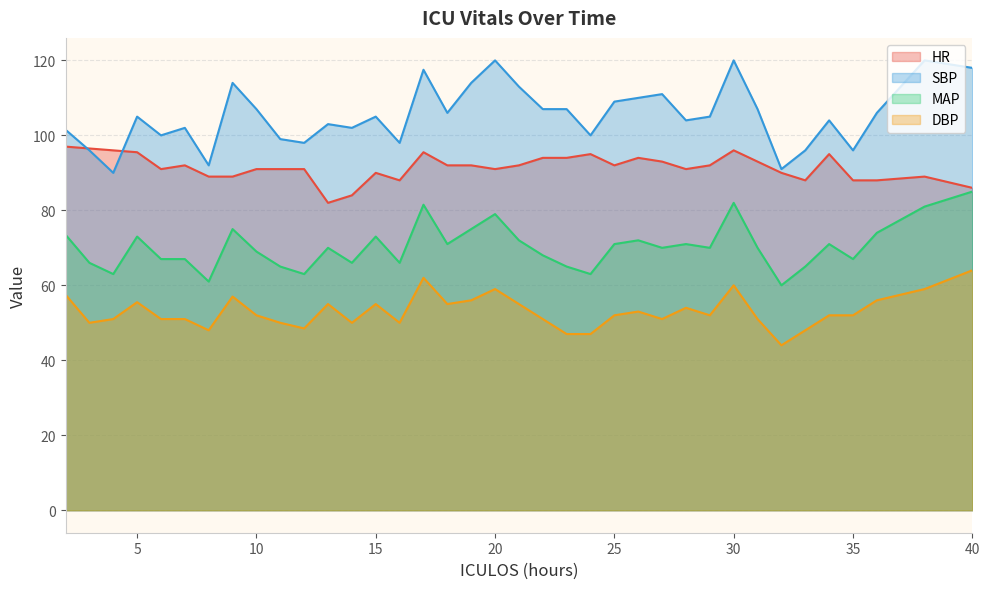

List the series in order of their overall mean, lowest first.

DBP, MAP, HR, SBP